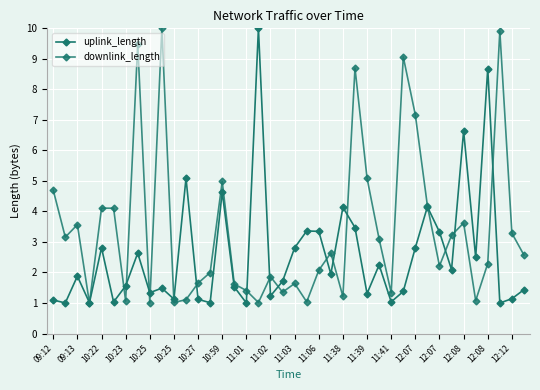

How many intersections are there between downlink_length and uplink_length?

18